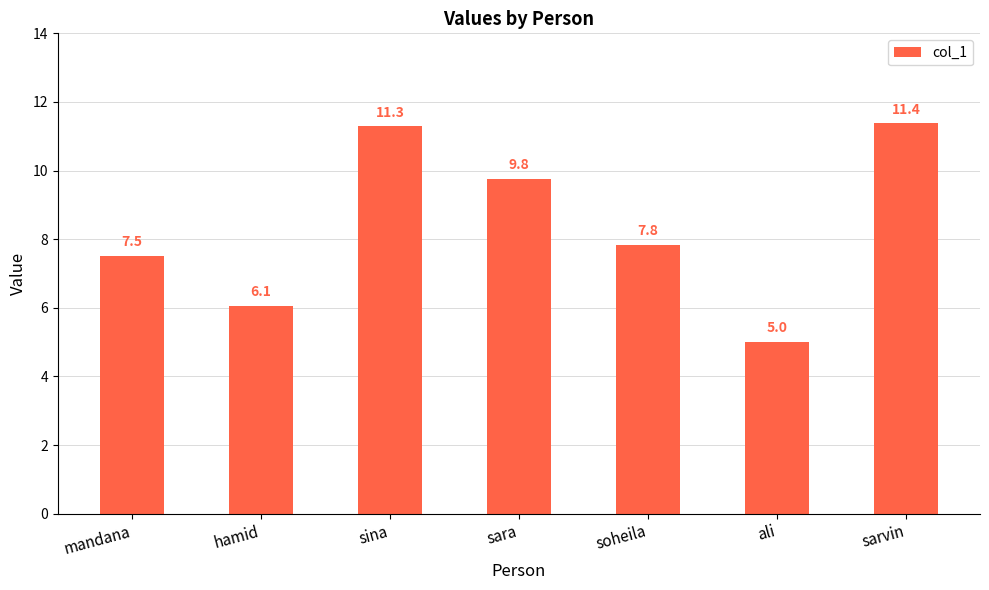

Are the bars horizontal?

No